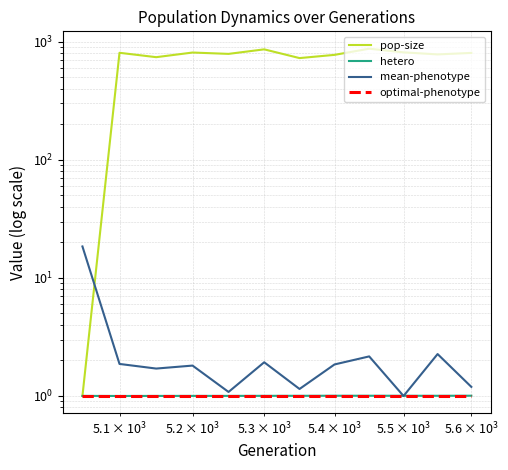

True or false: hetero and optimal-phenotype intersect in this chart.

False